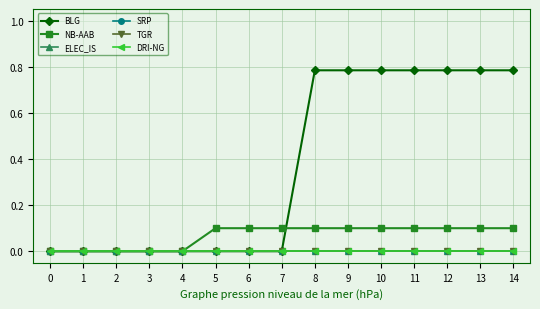

Which series changed the most between 1 and 4?

BLG